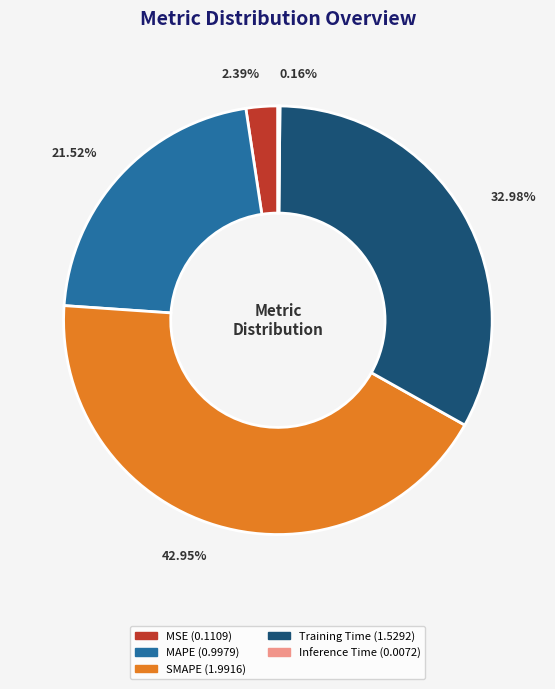

Is it true that MAPE is 22% of the pie?

True